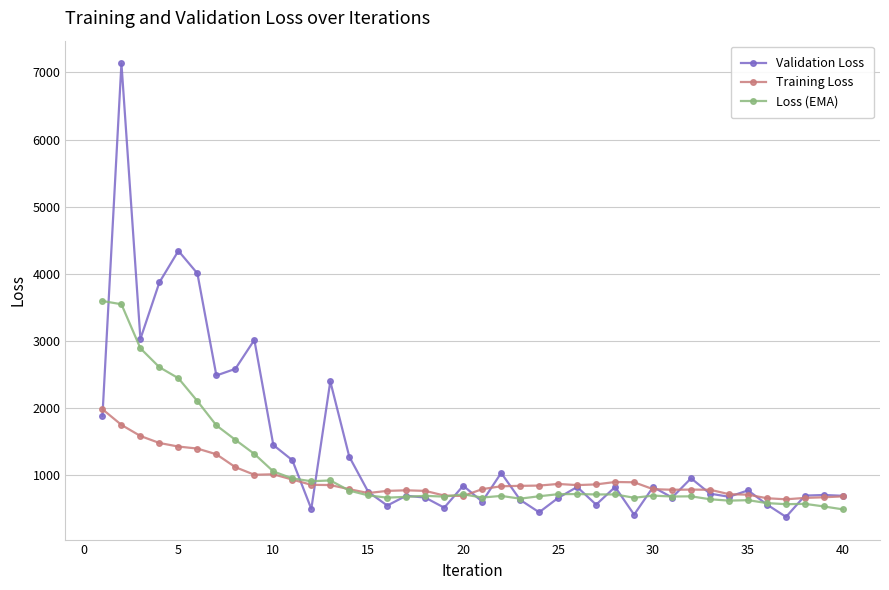

What is the highest value of the Training Loss series?

1980.9